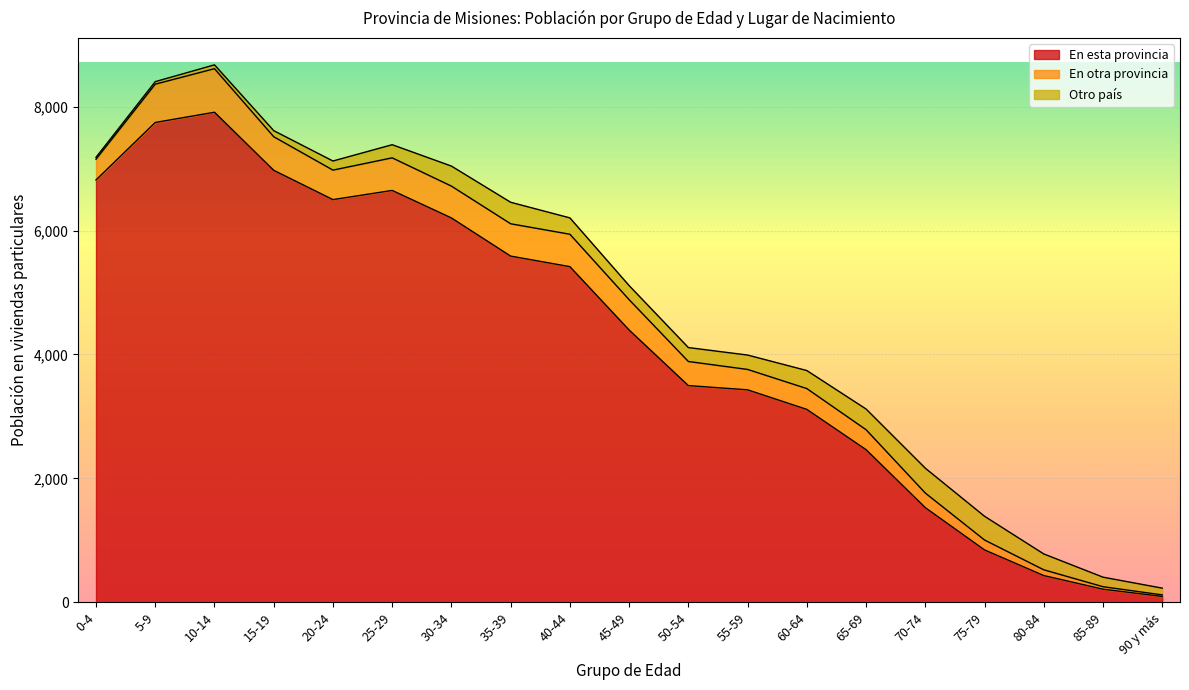

Which series has the widest spread of values?

En esta provincia